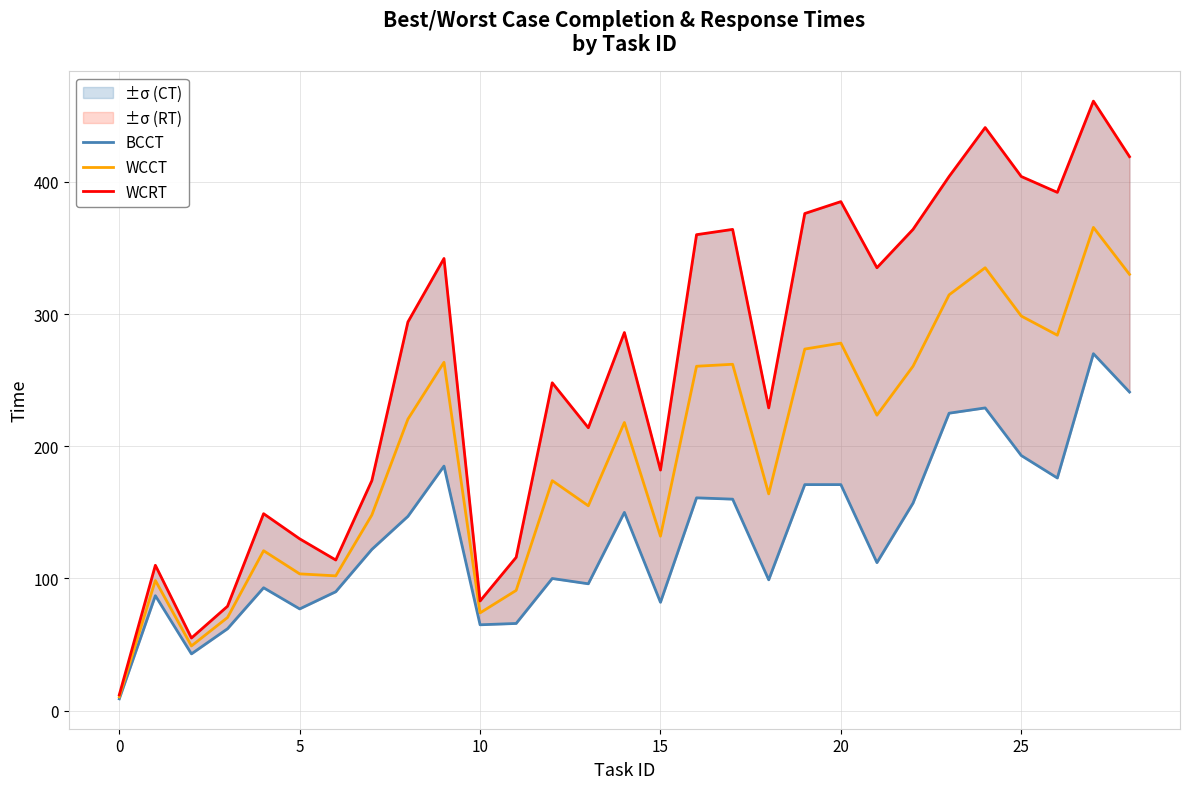

What is the sum of the BCCT values at 23 and 16?

386.0